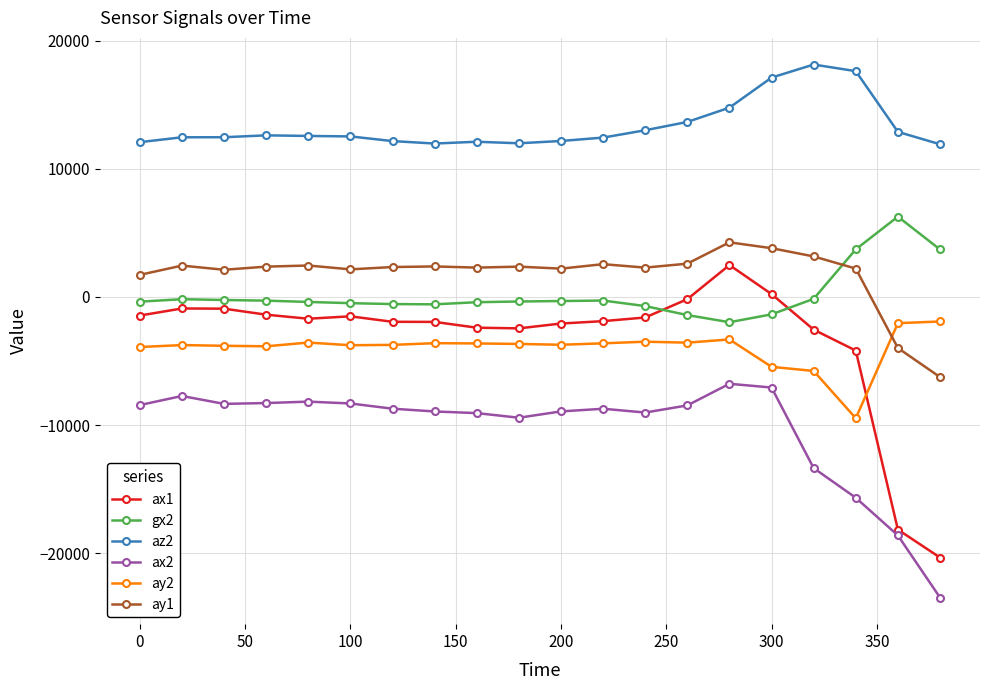

True or false: ay2 and gx2 intersect in this chart.

False